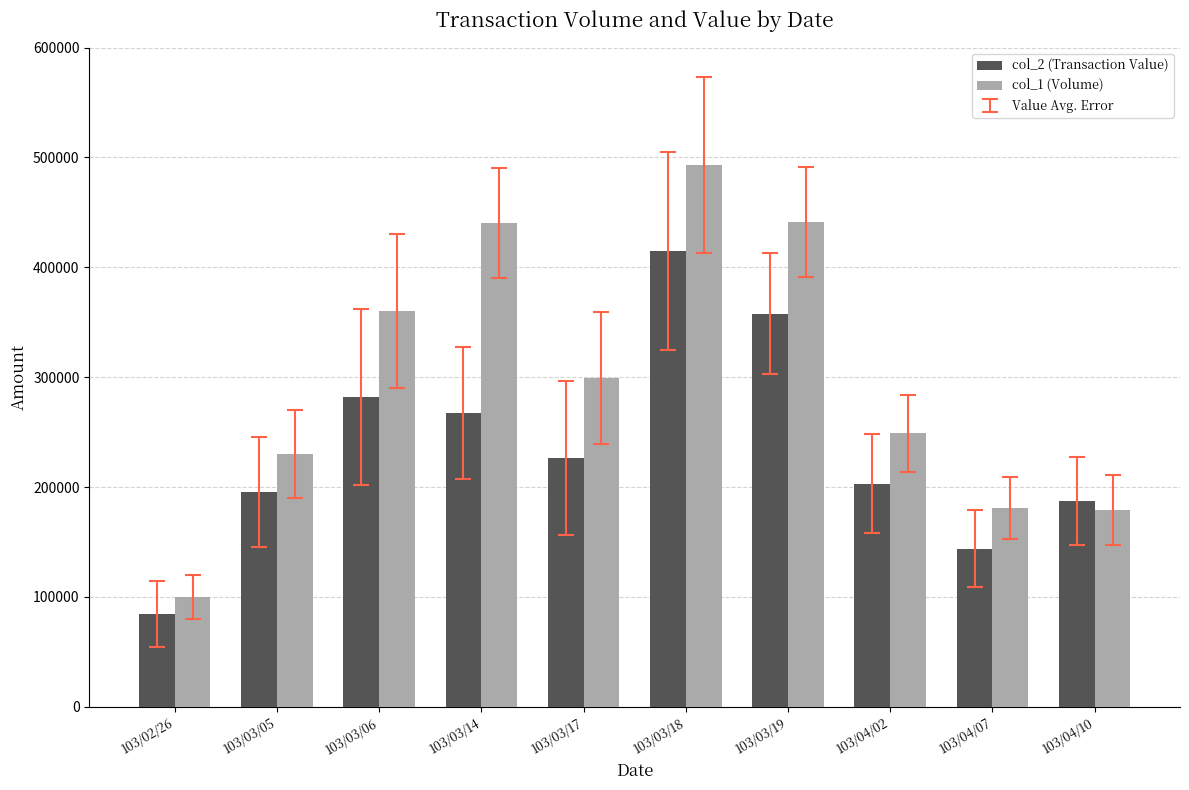

What is the difference between the second highest and minimum values in the col_1 (Volume) series?

341000